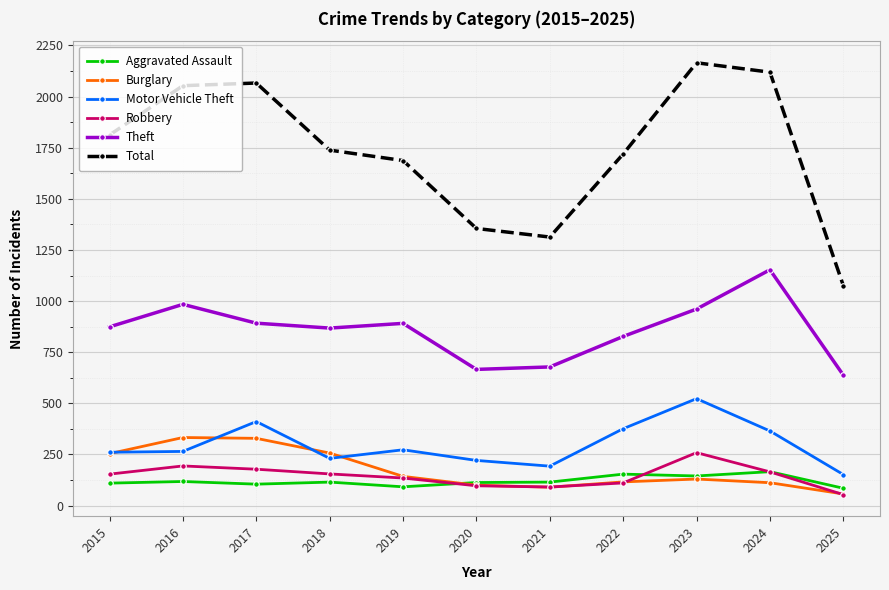

How many distinct data groups are displayed?

6